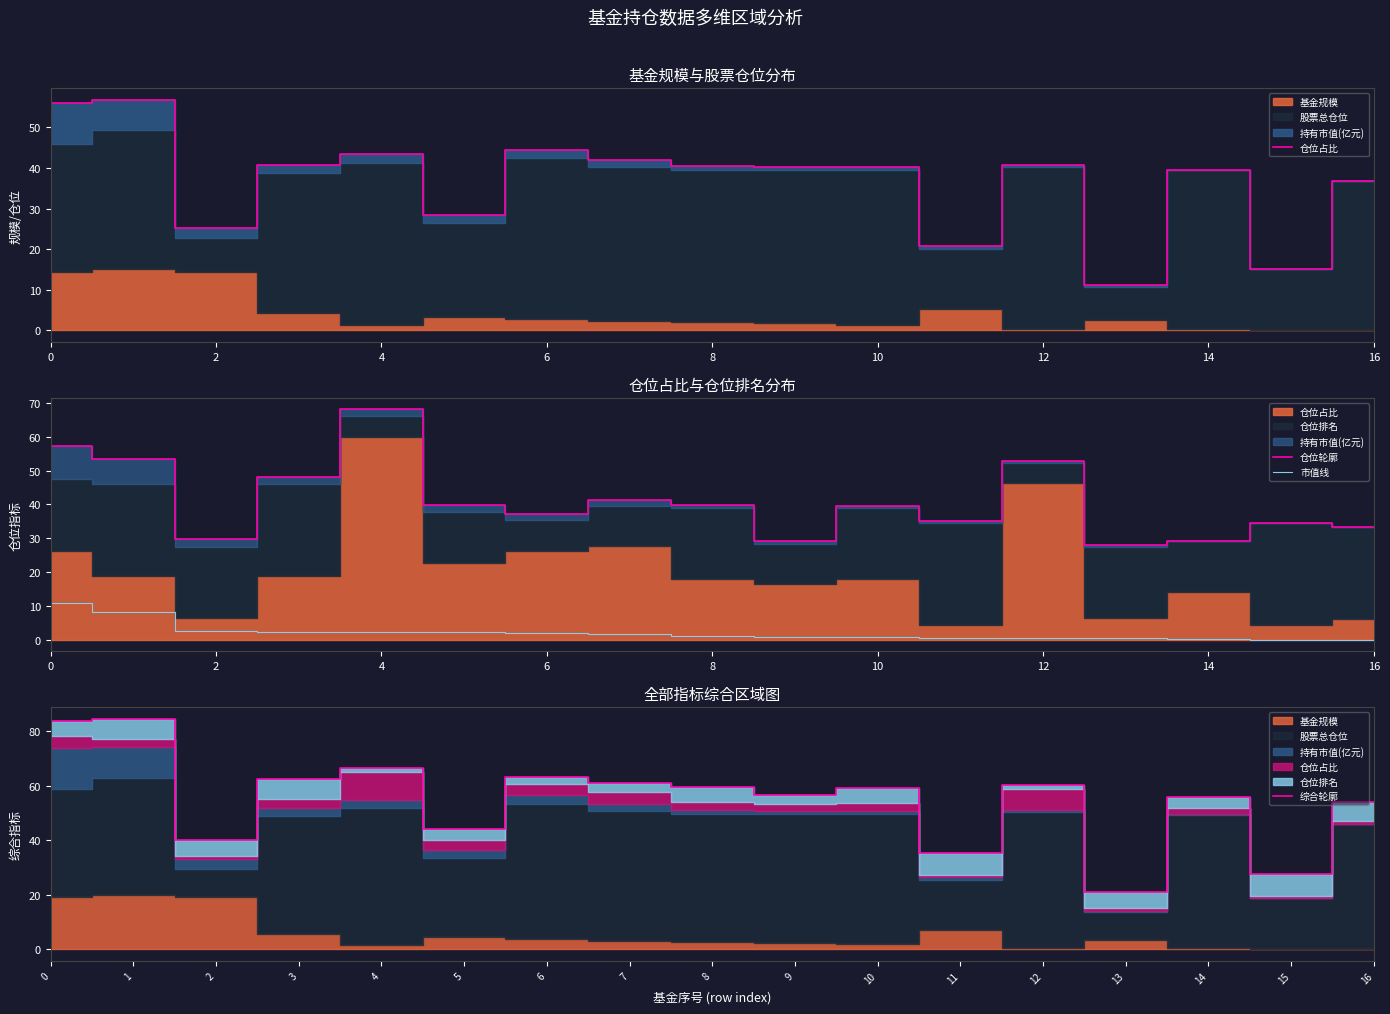

How many lines are shown in the chart?

4